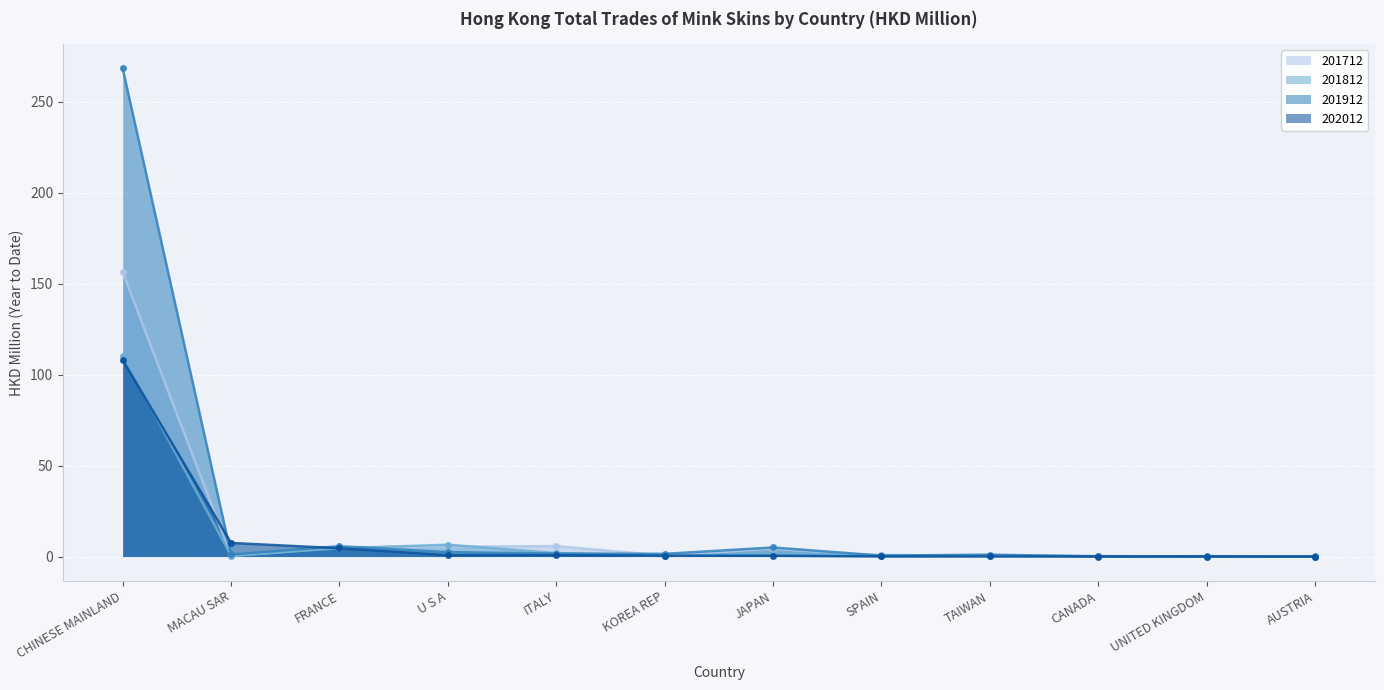

What are all the series names shown in the legend?

201712, 201812, 201912, 202012